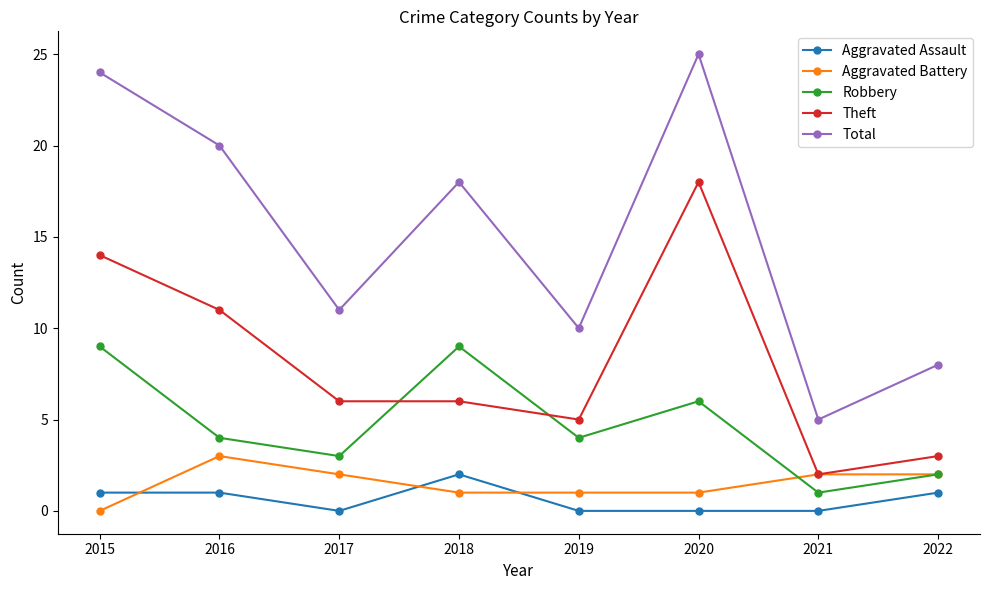

Which category has the lowest value in the Aggravated Battery series?

2015